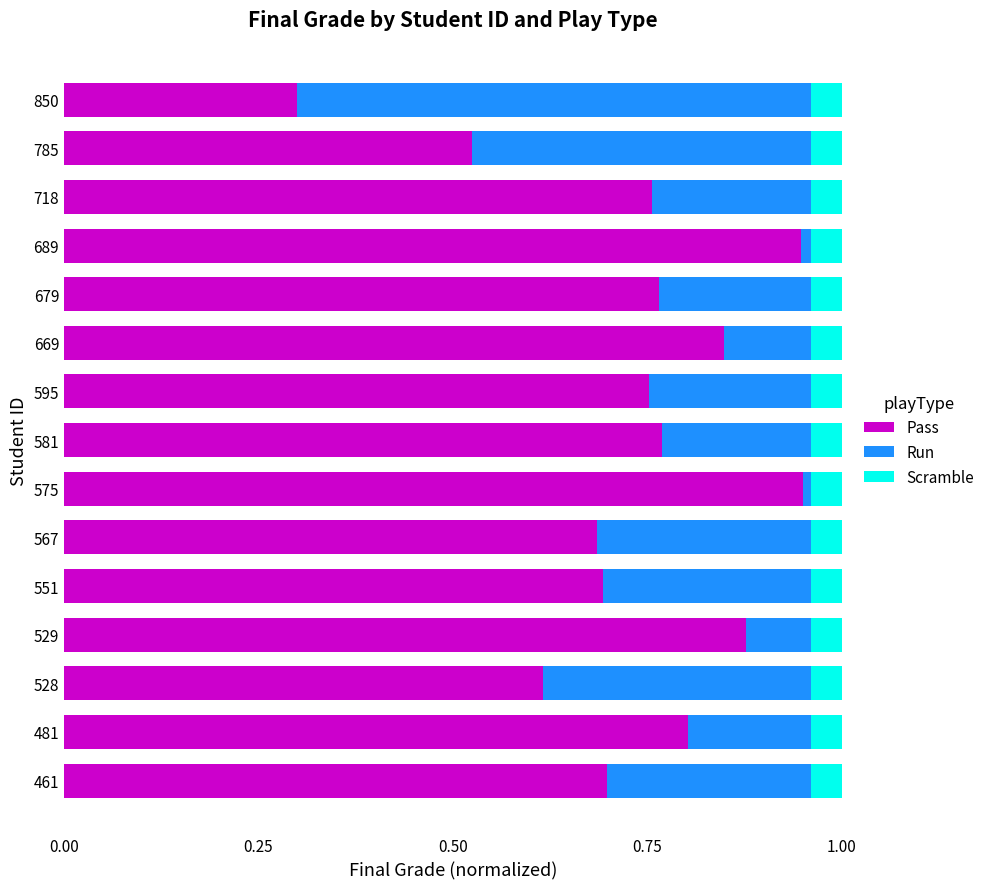

Which category has the lowest value in the Pass series?

850